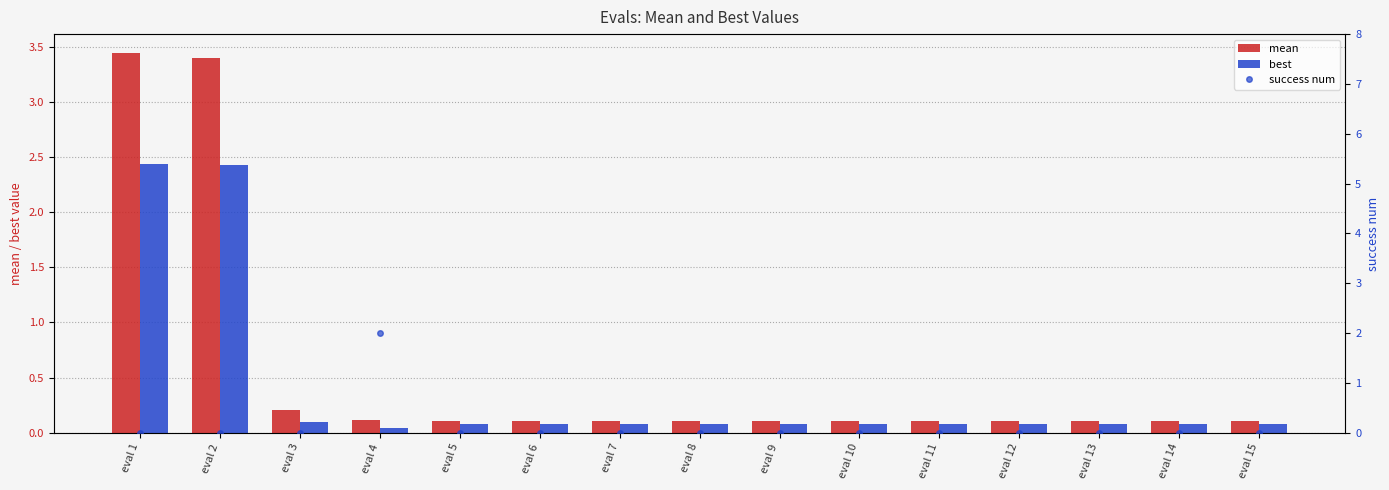

Does the chart contain any negative values?

No